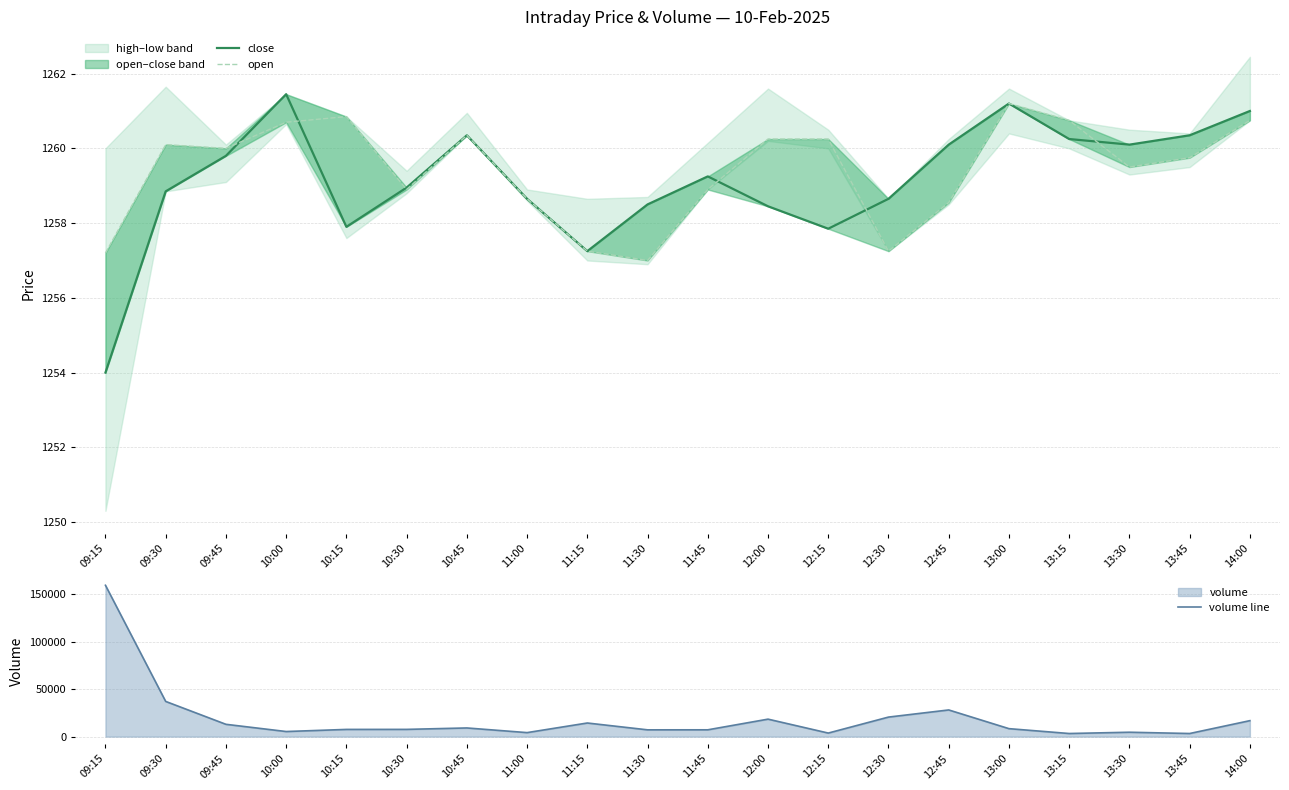

Reading left to right, transcribe all the data shown in this chart.

close: 09:15=1254.0	09:30=1258.8	09:45=1259.8	10:00=1261.5	10:15=1257.9	10:30=1259.0	10:45=1260.3	11:00=1258.7	11:15=1257.2	11:30=1258.5	11:45=1259.2	12:00=1258.5	12:15=1257.8	12:30=1258.7	12:45=1260.1	13:00=1261.2	13:15=1260.2	13:30=1260.1	13:45=1260.3	14:00=1261.0
open: 09:15=1257.2	09:30=1260.1	09:45=1260.0	10:00=1260.7	10:15=1260.8	10:30=1258.9	10:45=1260.3	11:00=1258.7	11:15=1257.2	11:30=1257.0	11:45=1258.9	12:00=1260.2	12:15=1260.2	12:30=1257.2	12:45=1258.5	13:00=1261.2	13:15=1260.8	13:30=1259.5	13:45=1259.8	14:00=1260.8
volume line: 09:15=159241.0	09:30=37030.0	09:45=12956.0	10:00=5359.0	10:15=7582.0	10:30=7619.0	10:45=9119.0	11:00=4221.0	11:15=14330.0	11:30=7141.0	11:45=7170.0	12:00=18390.0	12:15=3744.0	12:30=20558.0	12:45=28065.0	13:00=8388.0	13:15=3276.0	13:30=4622.0	13:45=3276.0	14:00=16799.0